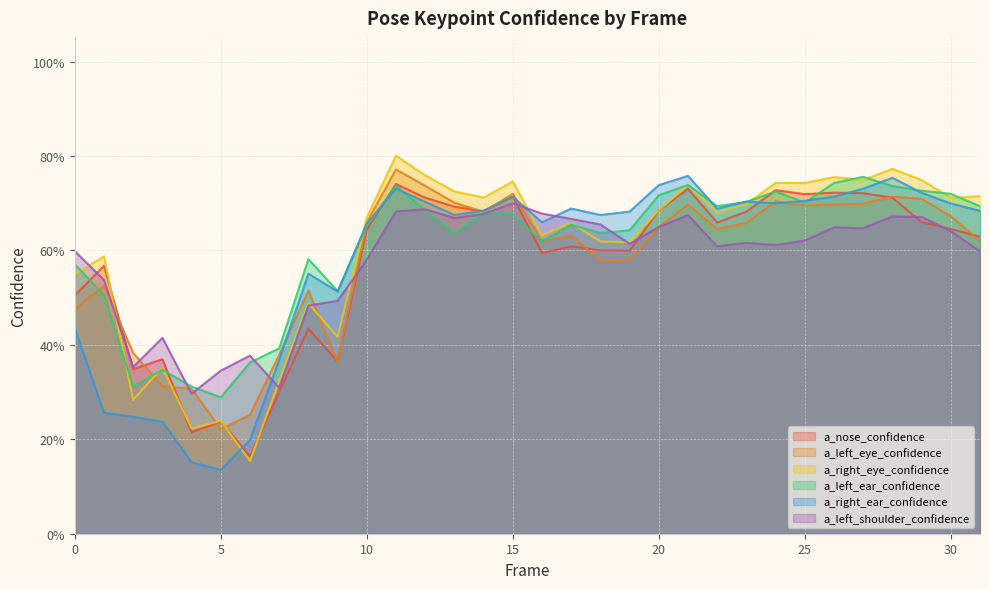

At which category does the chart reach its peak across all series?

11